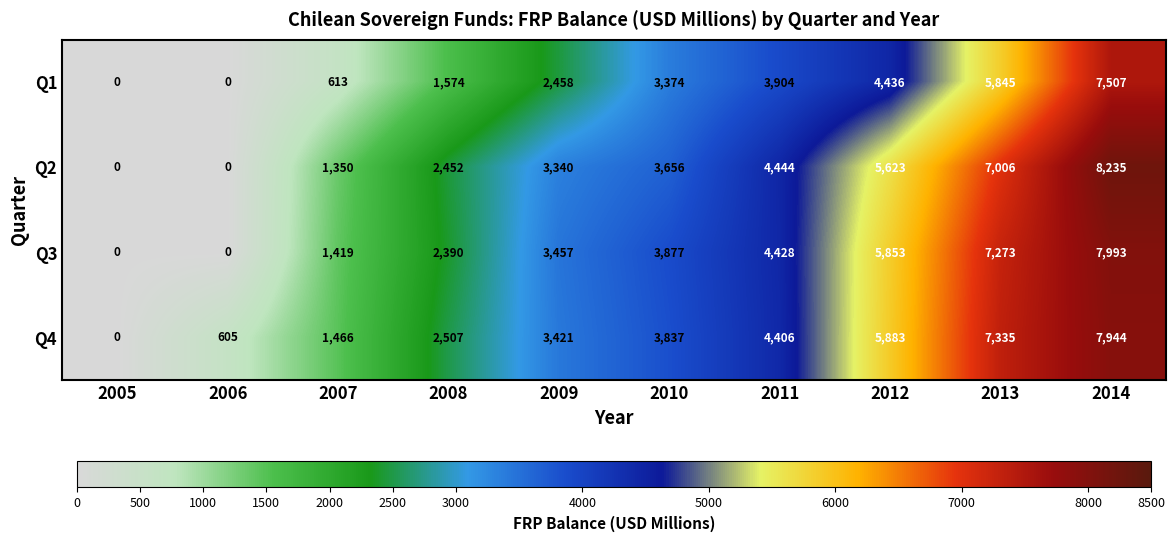

True or false: Q1 has a value of 2458 at 2009.

True